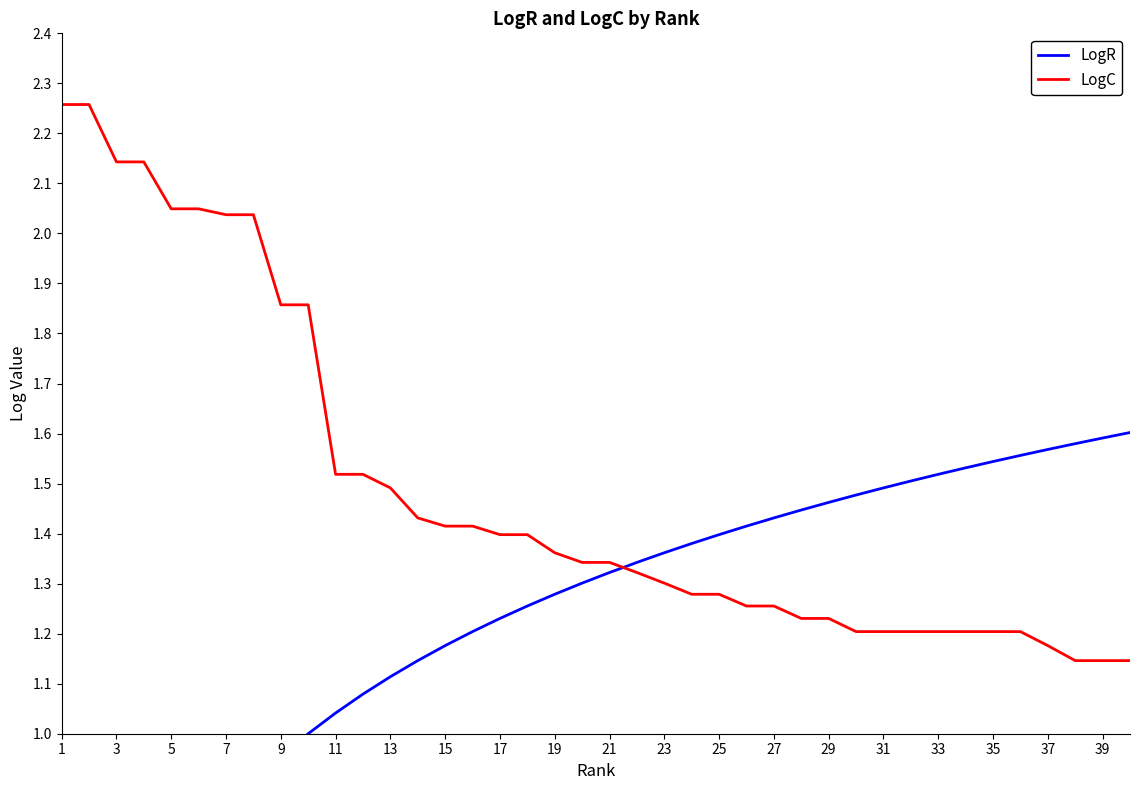

How many intersections are there between LogR and LogC?

1